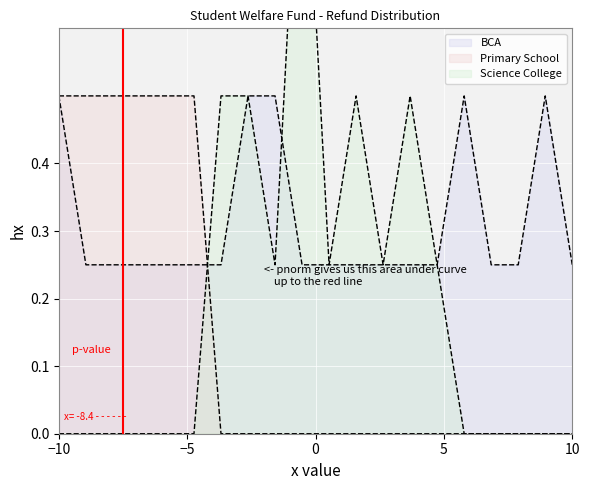

What are all the series names shown in the legend?

BCA, Primary School, Science College